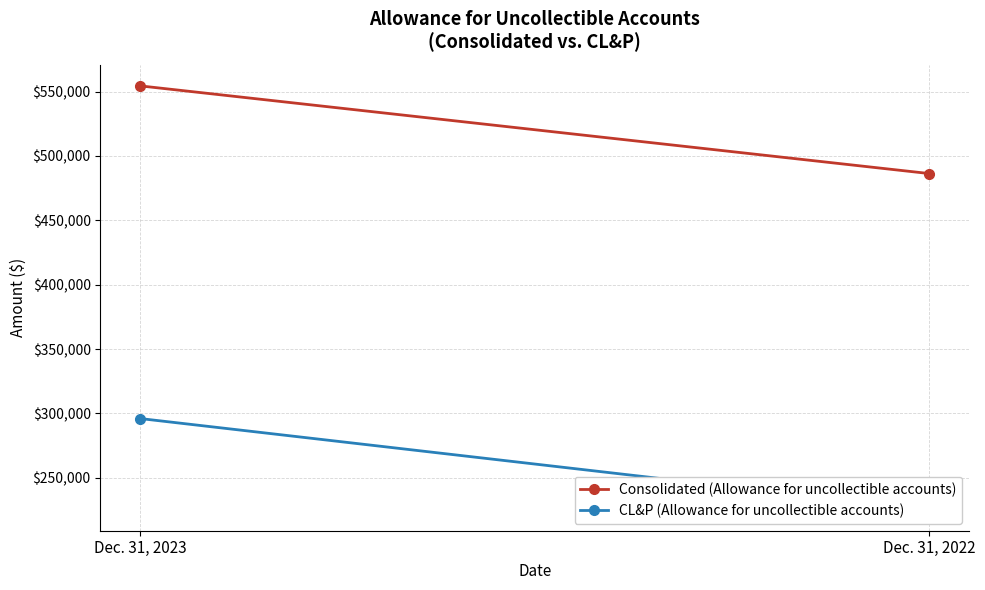

Which has a higher value, Dec. 31, 2023 or Dec. 31, 2022?

Dec. 31, 2023